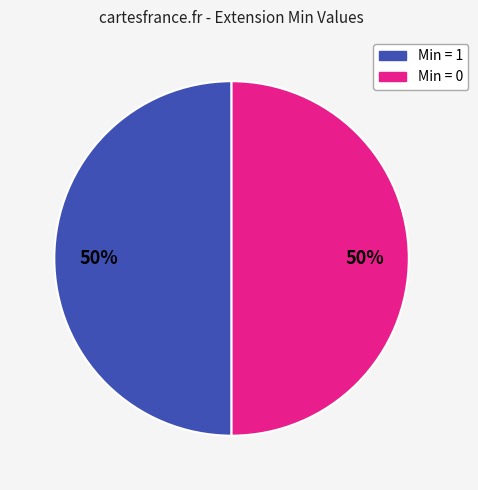

How many segments does this pie chart have?

5